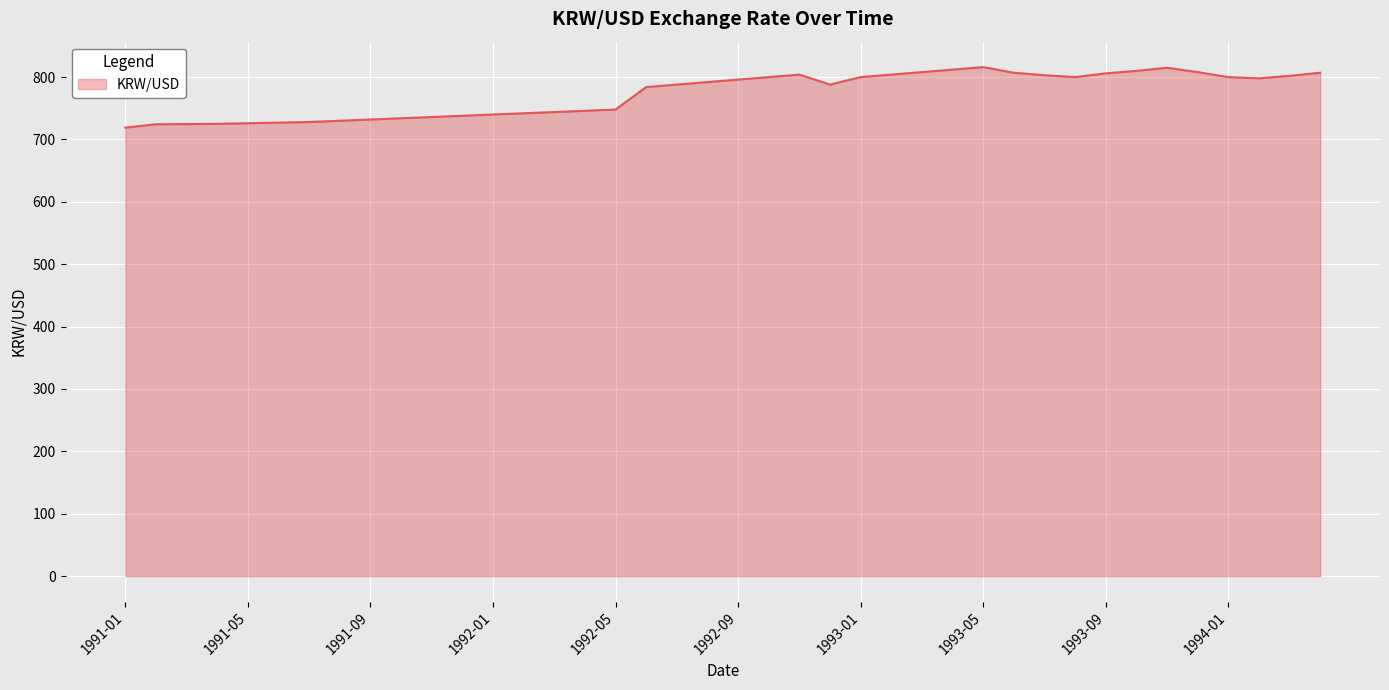

What is the difference between the maximum and minimum values?

97.0